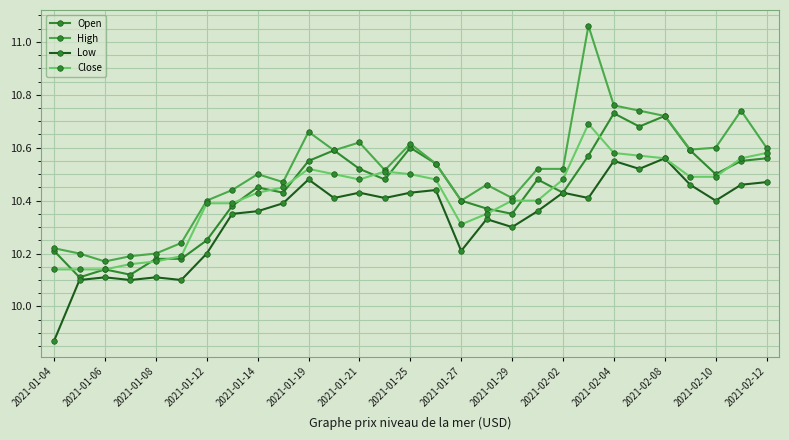

Which series has the widest spread of values?

High